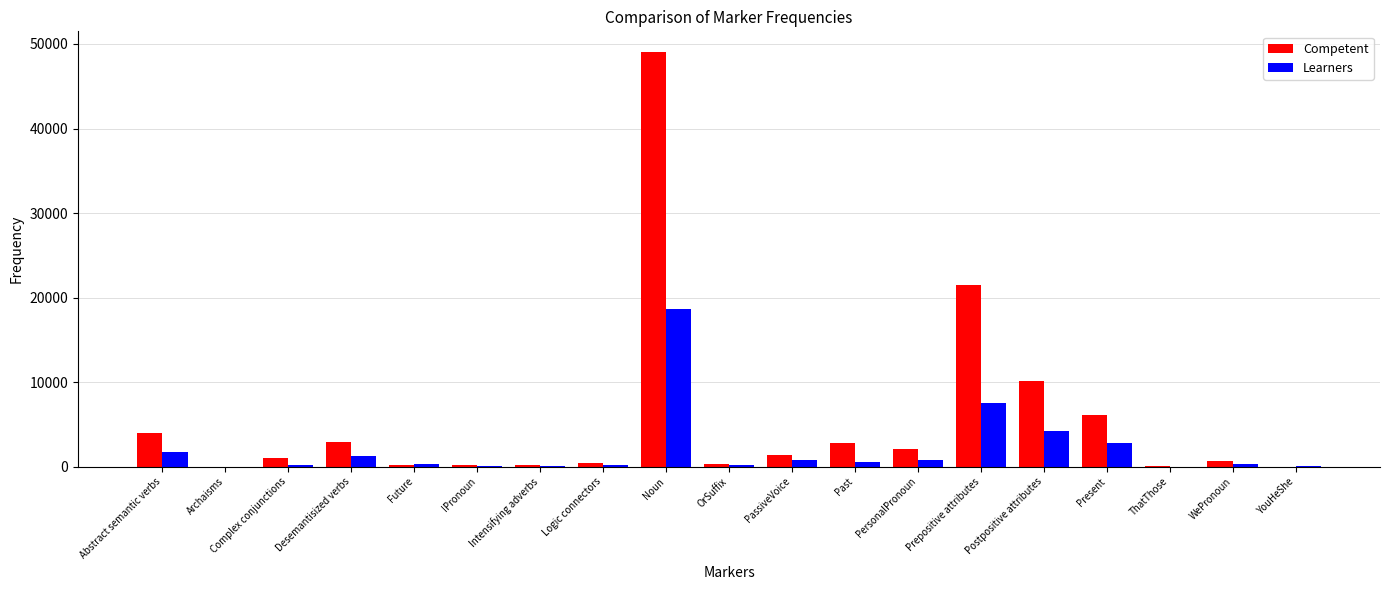

Which series has the widest spread of values?

Competent